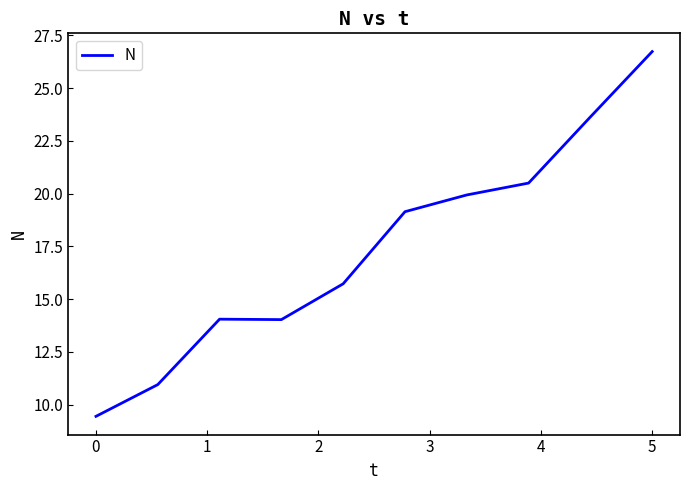

Reading right to left, extract all data points from this chart.

26.7	23.6	20.5	19.9	19.1	15.7	14.0	14.0	10.9	9.4